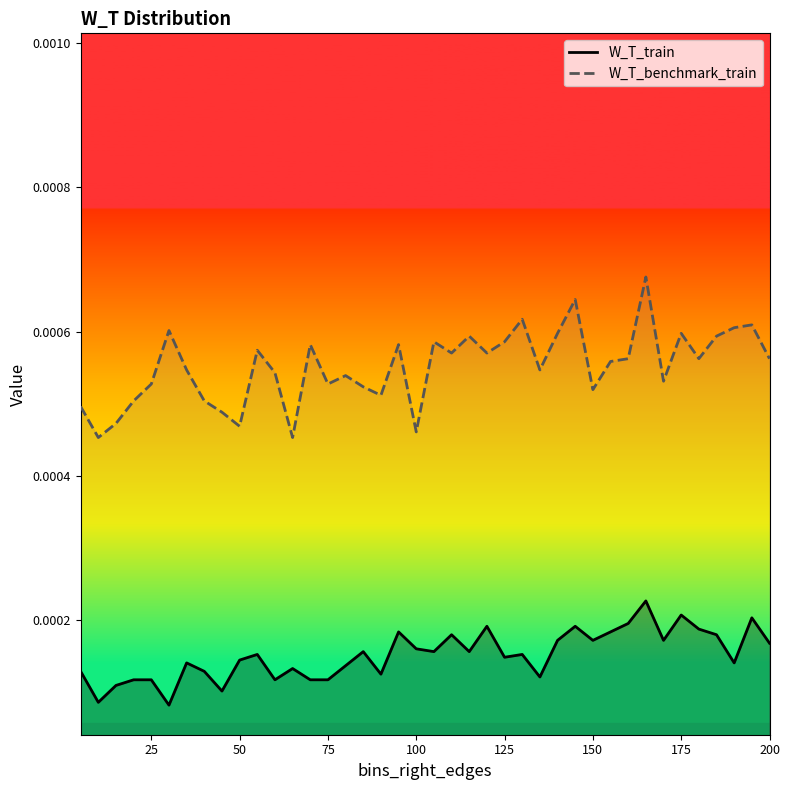

Which series has the widest spread of values?

W_T_benchmark_train